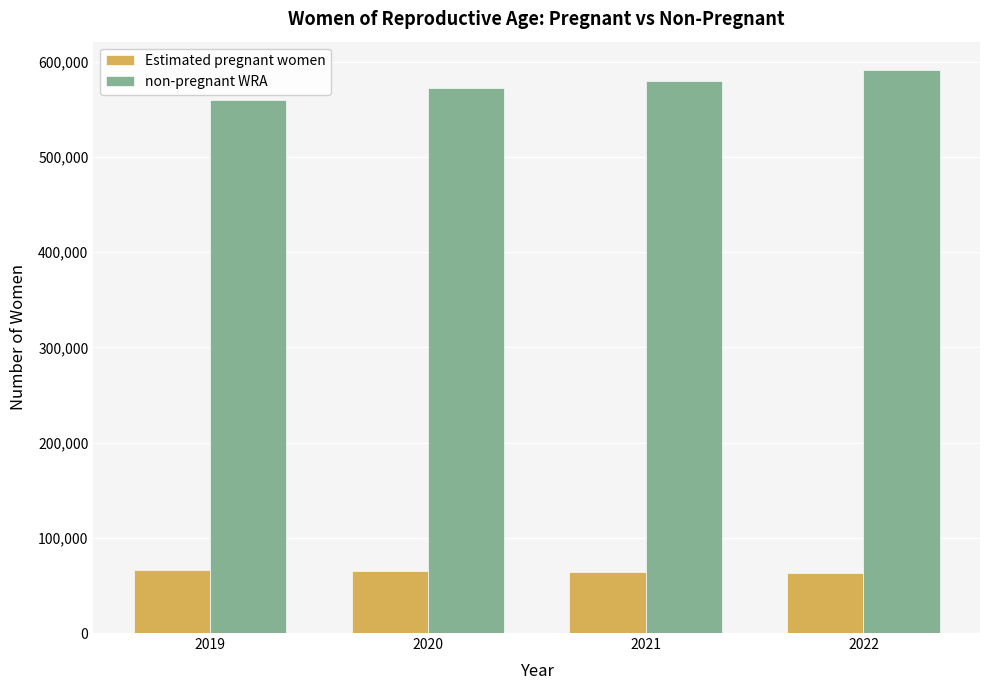

What is the spread (max minus min) of values at 2021?

515433.2